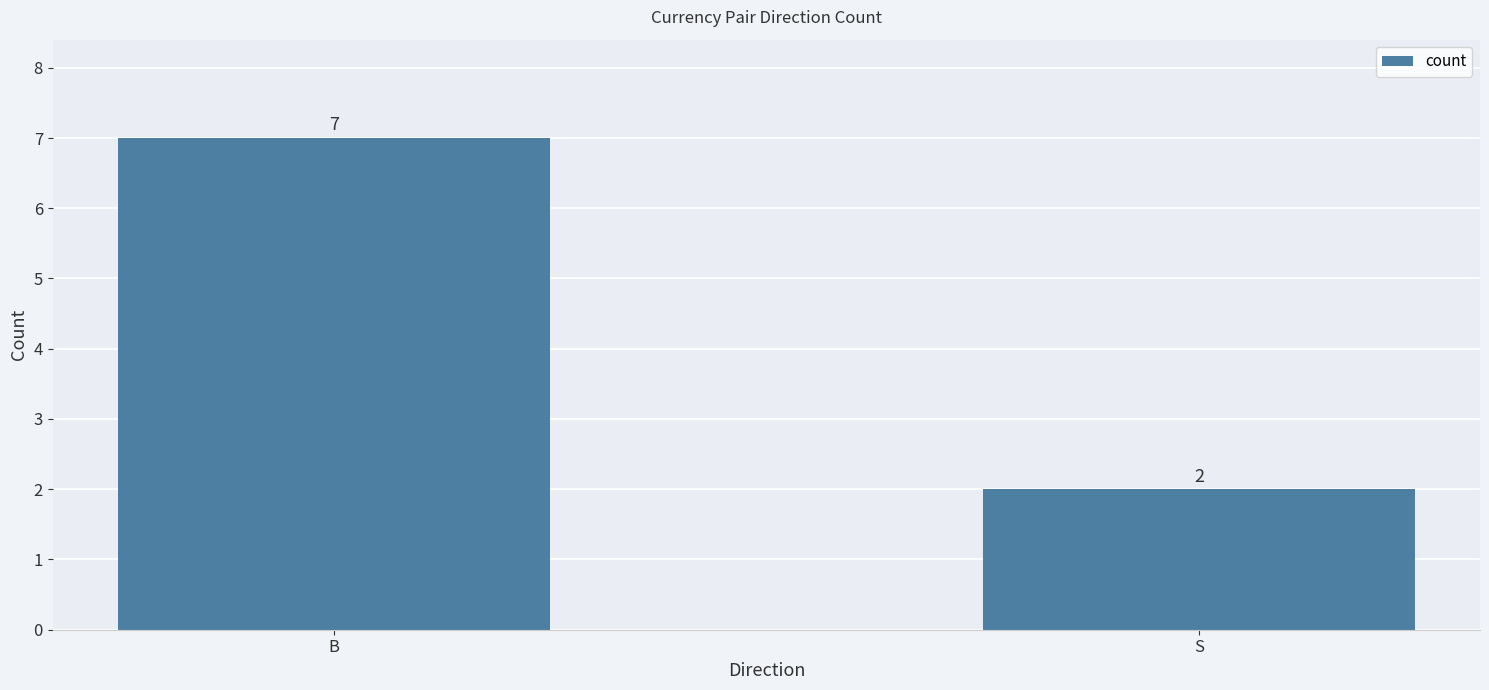

What is the change in value from B to S?

-5